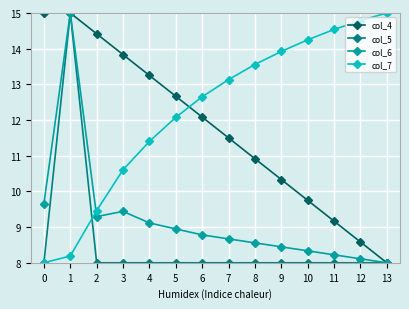

What is the difference between the highest and lowest values at 1?

6.8